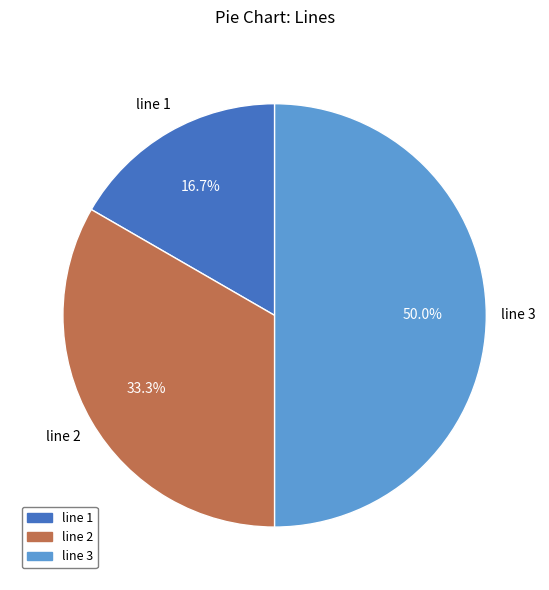

To the nearest percent, what portion does line 3 represent?

50%